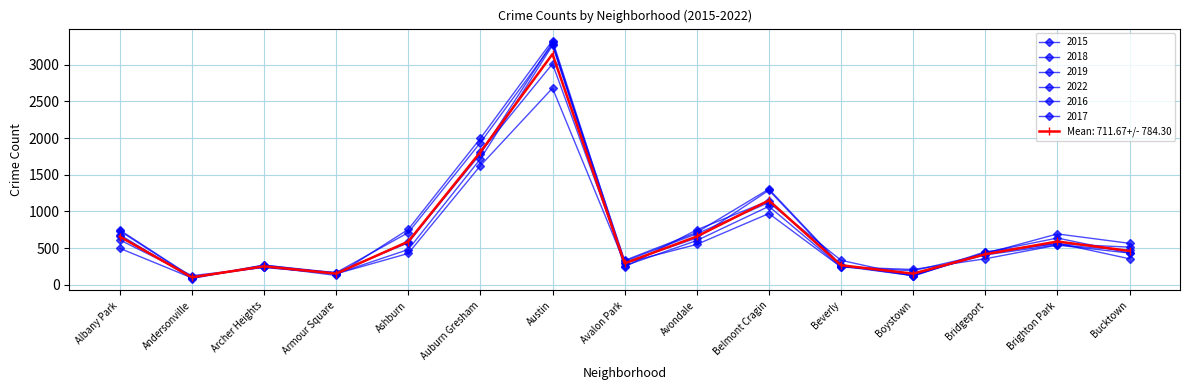

In 2022, how many points are lower than both neighbors (excluding endpoints)?

4